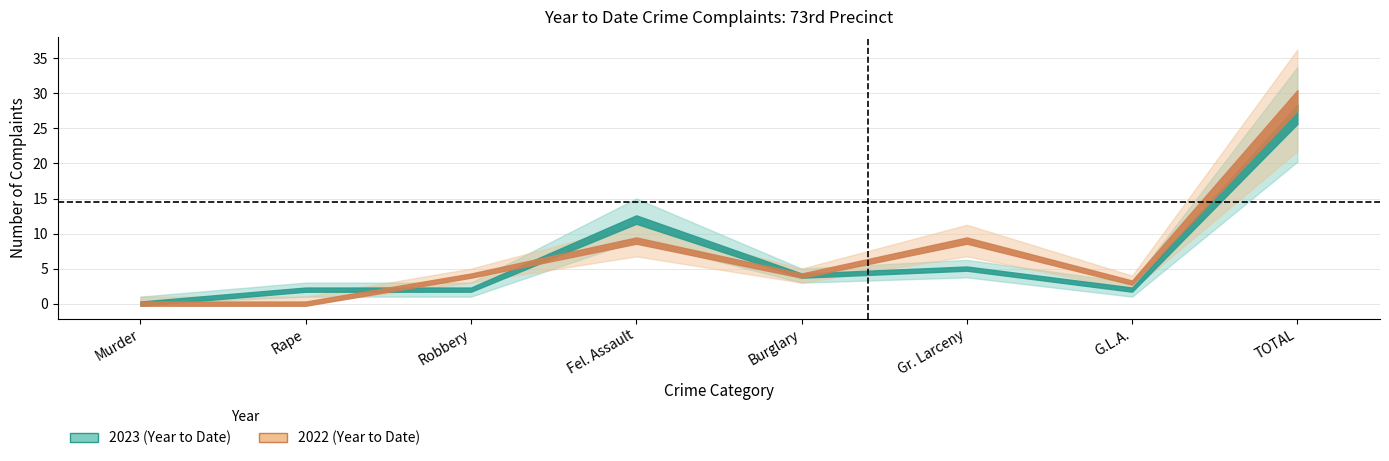

How many categories are shown in the chart?

8